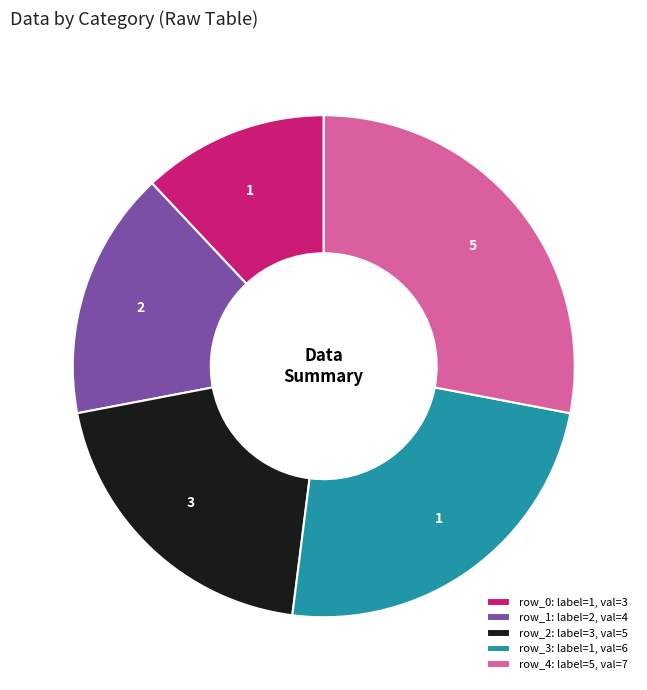

What is the smallest slice in the pie chart?

row_0: label=1, val=3